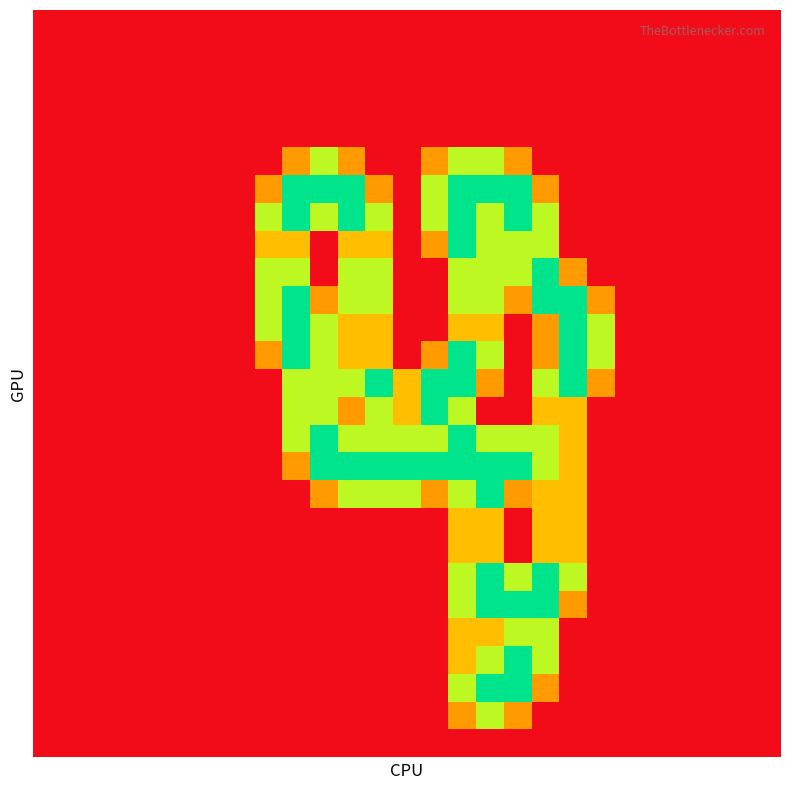

How many data points does each series have?

27